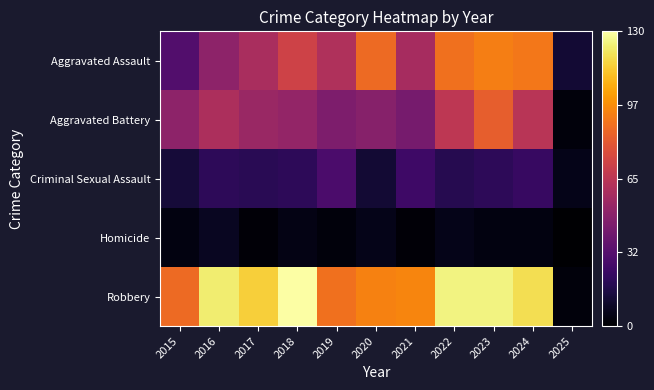

Reading left to right, list all the values displayed in this chart.

Aggravated Assault: 2015=31	2016=50	2017=59	2018=72	2019=61	2020=87	2021=58	2022=89	2023=93	2024=91	2025=12
Aggravated Battery: 2015=50	2016=60	2017=54	2018=52	2019=45	2020=48	2021=43	2022=66	2023=83	2024=64	2025=3
Criminal Sexual Assault: 2015=13	2016=20	2017=19	2018=20	2019=29	2020=12	2021=25	2022=18	2023=20	2024=23	2025=6
Homicide: 2015=4	2016=8	2017=2	2018=5	2019=3	2020=6	2021=2	2022=6	2023=4	2024=4	2025=0
Robbery: 2015=87	2016=123	2017=115	2018=130	2019=89	2020=94	2021=95	2022=125	2023=125	2024=119	2025=3